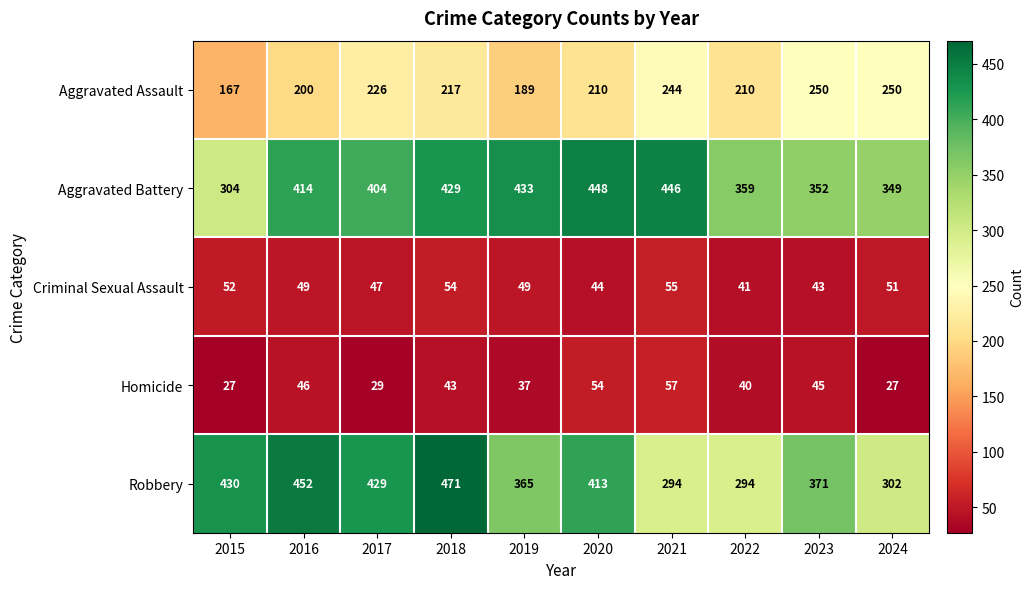

Rank the series by their maximum value, from highest to lowest.

Robbery, Aggravated Battery, Aggravated Assault, Homicide, Criminal Sexual Assault